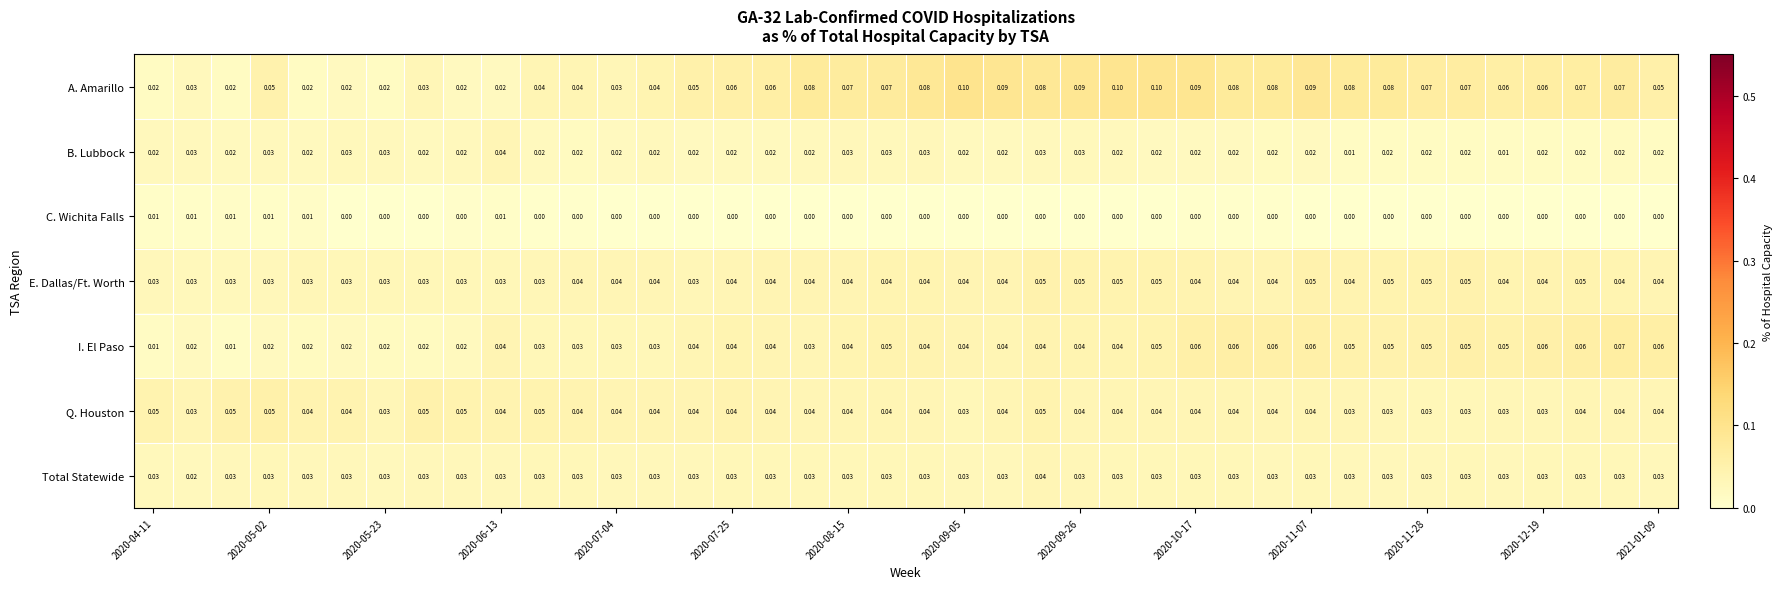

Which series has the largest total across all categories?

A. Amarillo